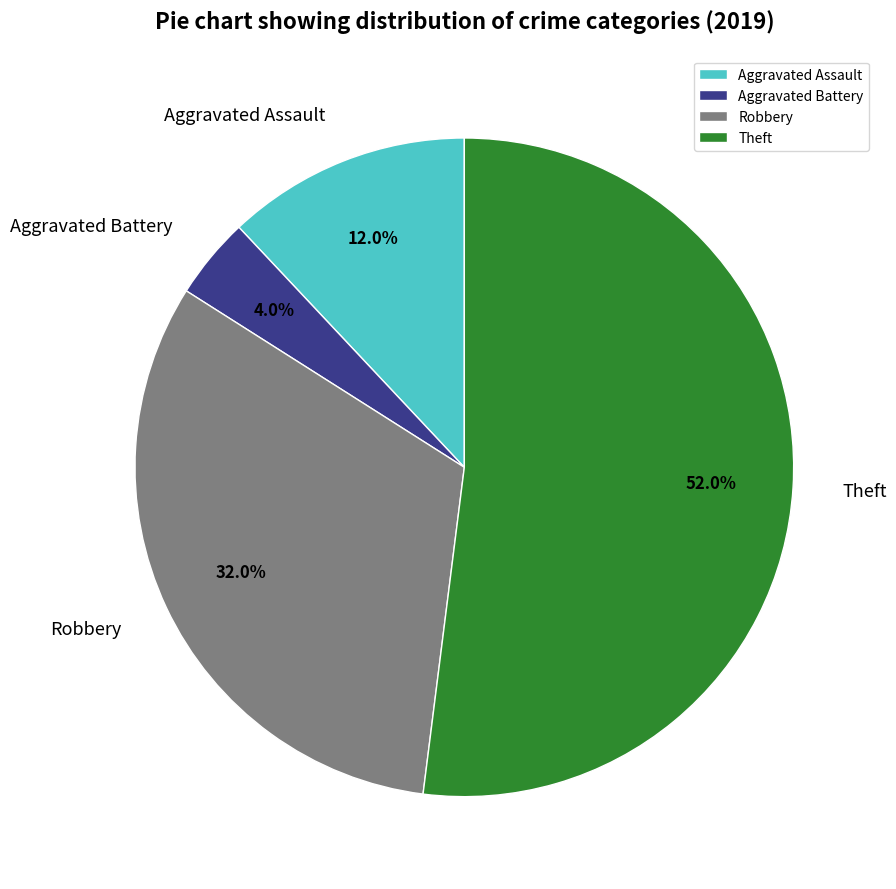

What is the ratio of the value at Theft to the value at Aggravated Assault?

4.3